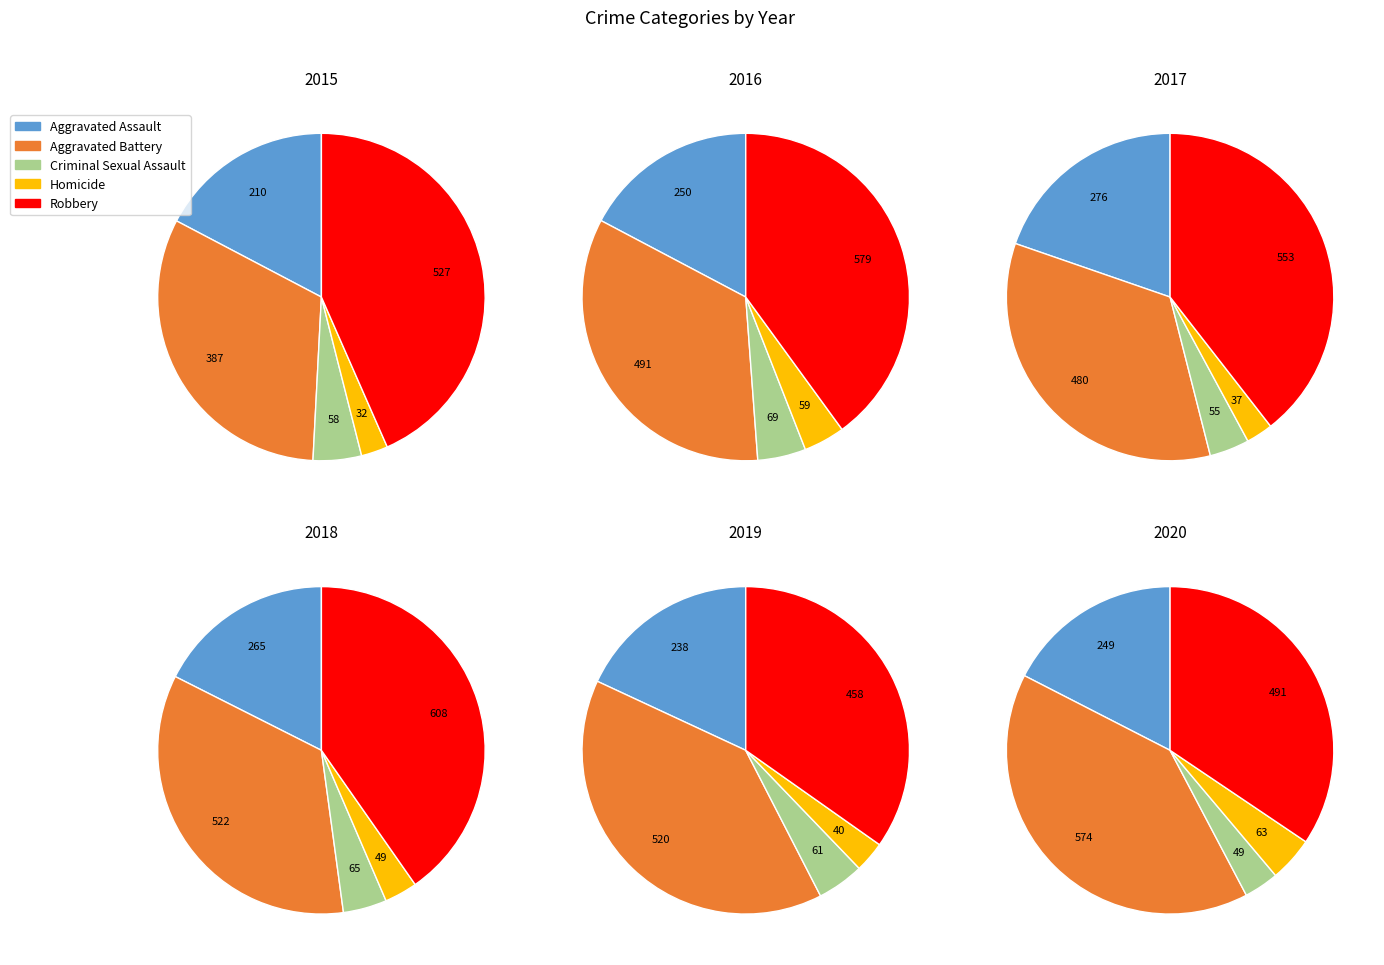

How many segments does this pie chart have?

5